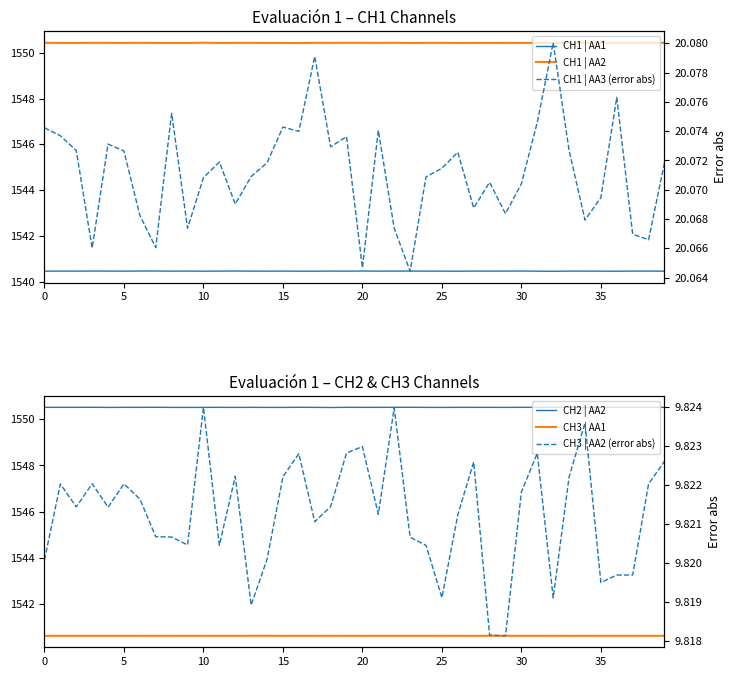

What value does the CH3 | AA2 (error abs) series have at 33?

9.8